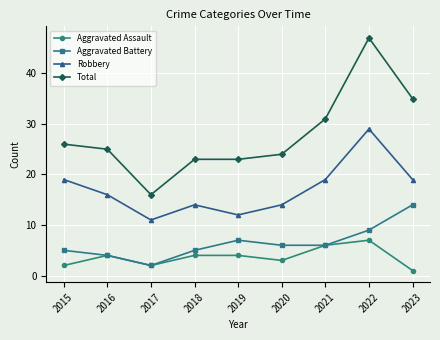

Where is the first local minimum for Robbery?

2017